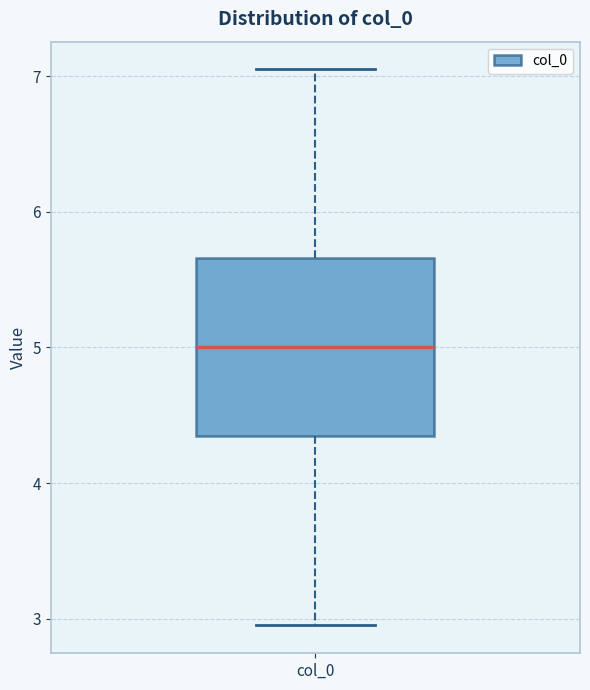

Where is the upper edge of the box for col_0 on the y-axis? The values are not printed on the chart, so give them approximately, as read against the axis.

5.7